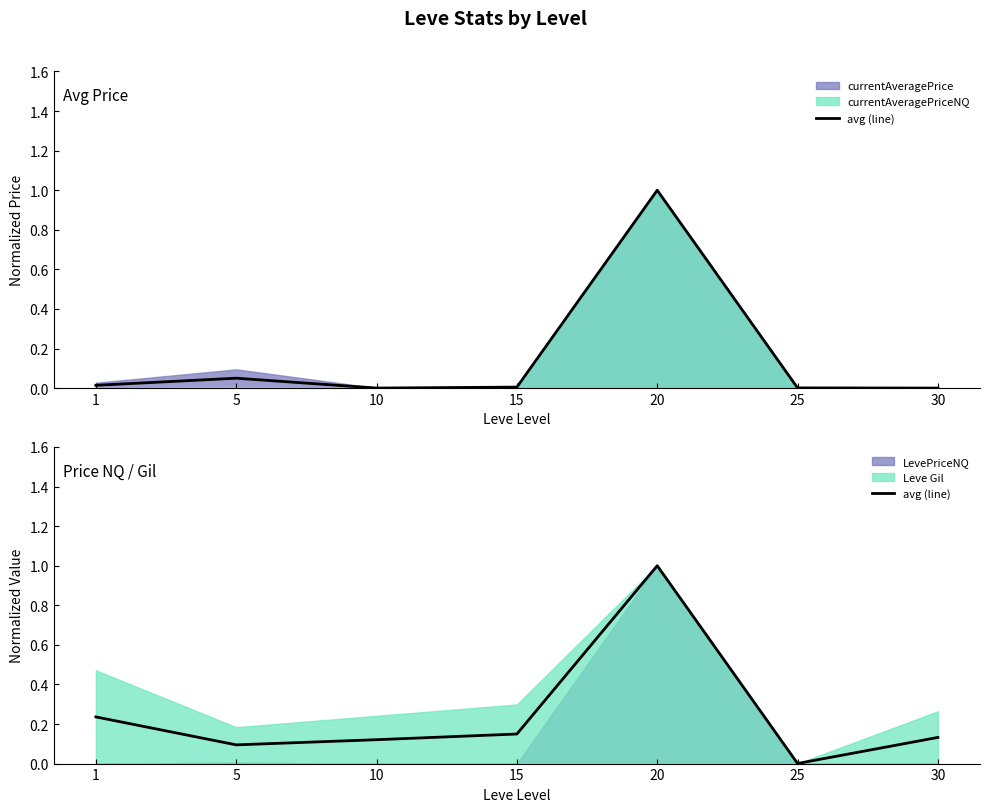

What is the value of the 5th point from the left?

1.0